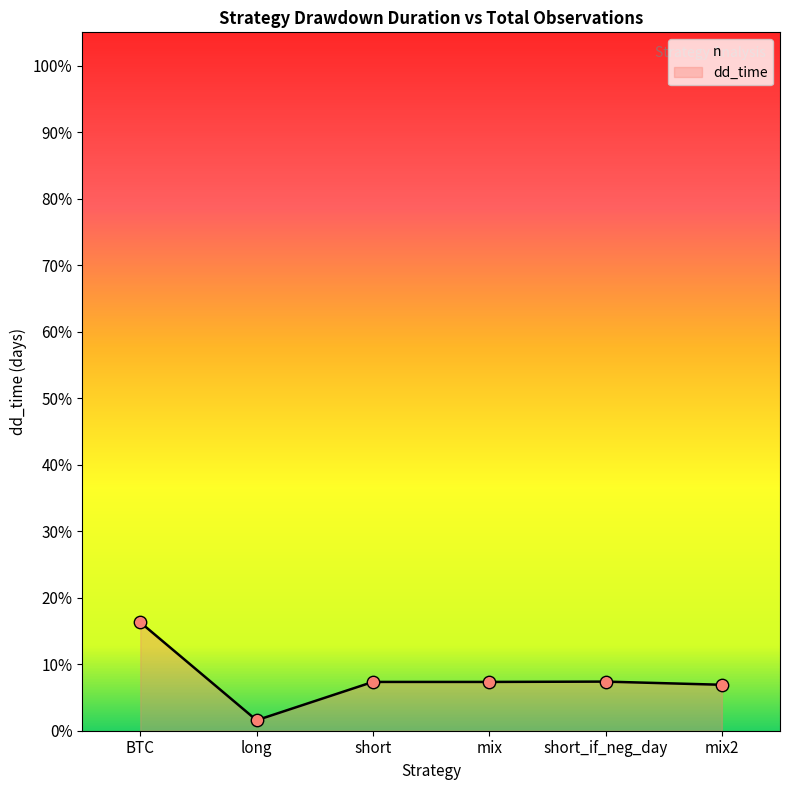

What is the change in value from long to mix2?

+112